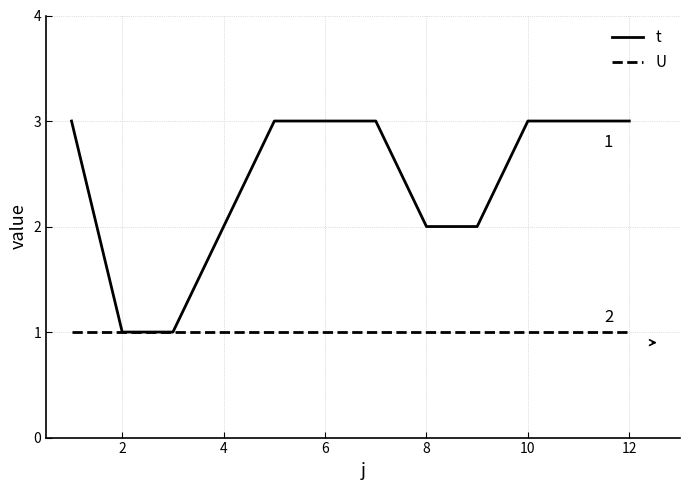

How many lines are shown in the chart?

2